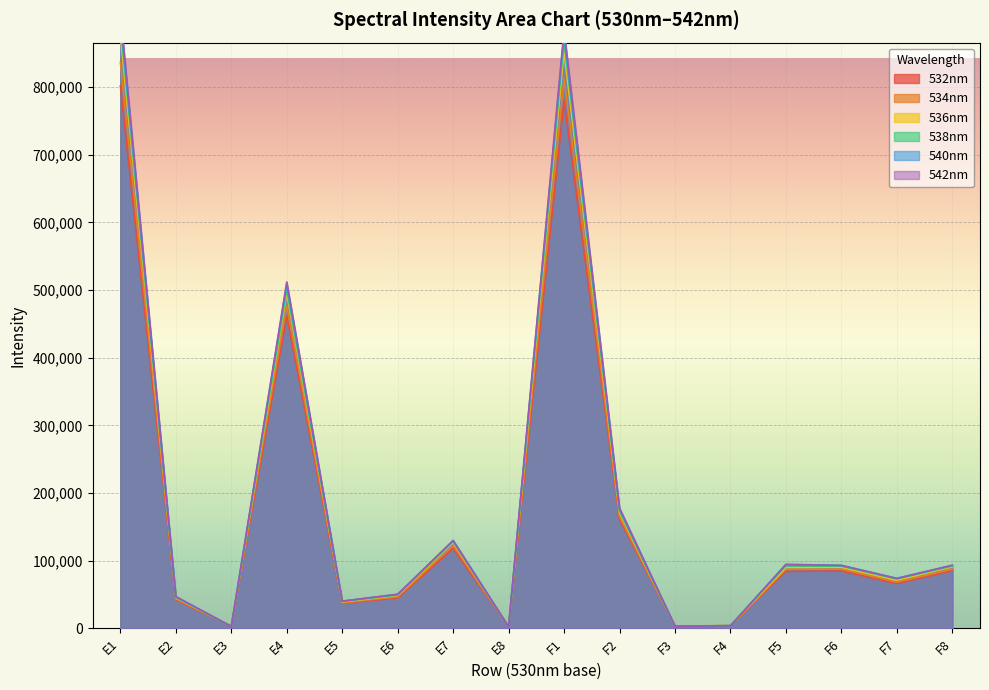

Reading left to right, what are all the values shown in this chart?

532nm: 801428	42382	3090	461327	36994	45087	117903	2520	779653	161057	3306	4053	84212	84807	66192	85297
534nm: 836301	43566	3106	476885	37874	46659	122219	2522	812242	165087	3313	4000	87234	87535	68296	87423
536nm: 876684	45241	3085	494939	39041	48640	126869	2493	852008	170907	3371	4056	89939	90228	71095	90780
538nm: 891988	45885	3055	500496	39689	49254	128770	2425	867098	173478	3181	4025	92366	91873	72867	92092
540nm: 902750	46459	2972	508831	40304	50161	130038	2380	877635	175877	3210	4001	93979	93158	73905	92917
542nm: 909884	47077	2772	511966	40122	50489	129459	2375	884612	177909	3113	3807	94767	92955	73795	93421